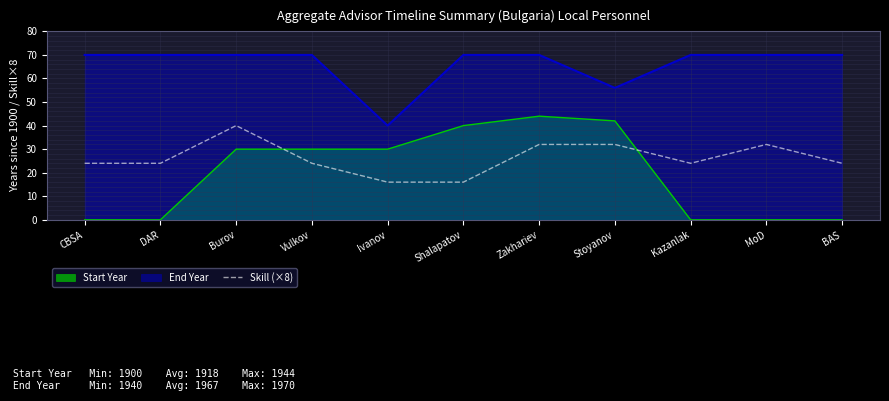

Approximately how many times larger is the value at CBSA compared to Ivanov?

1.5